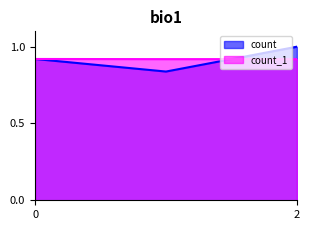

What is the average value of the count_1 series?

0.9